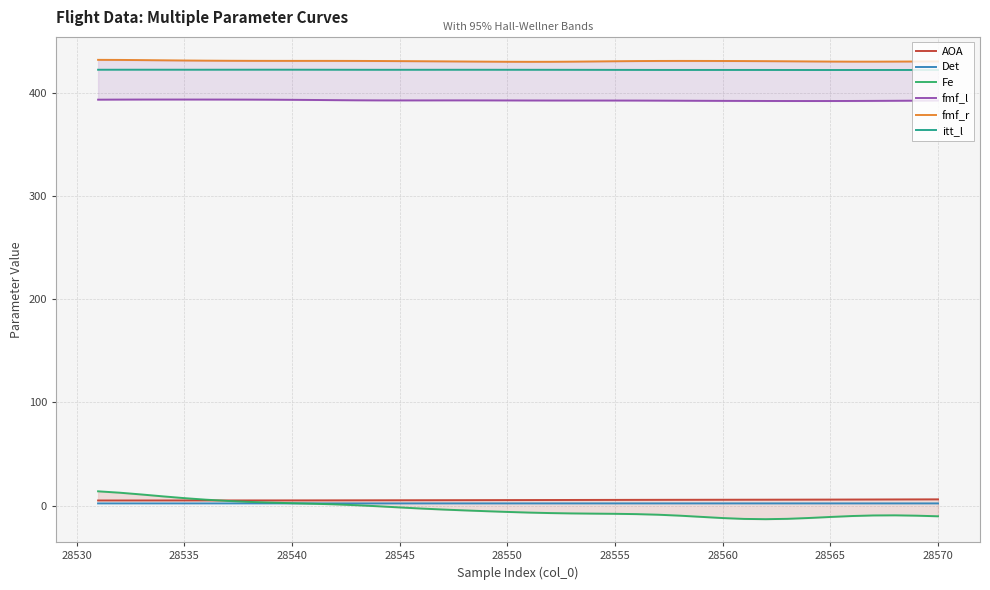

What is the lowest value of the itt_l series?

421.8